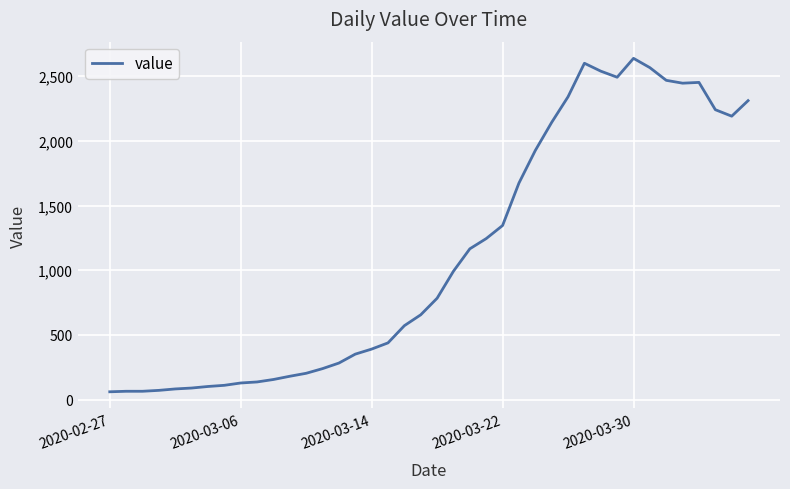

What is the maximum value shown in the chart?

2638